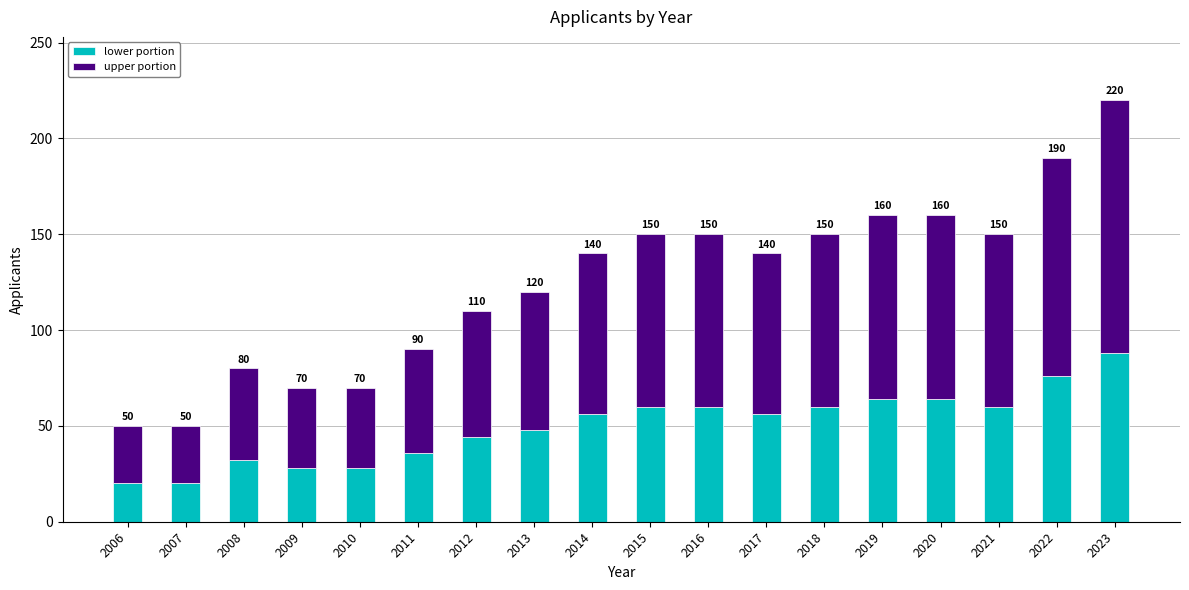

Are the bars grouped side by side (vs. stacked)?

No